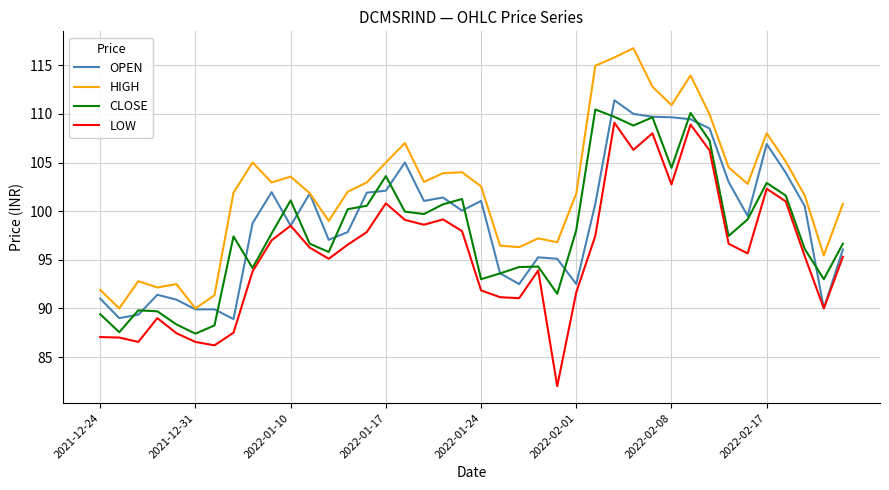

Which series has the largest total across all categories?

HIGH